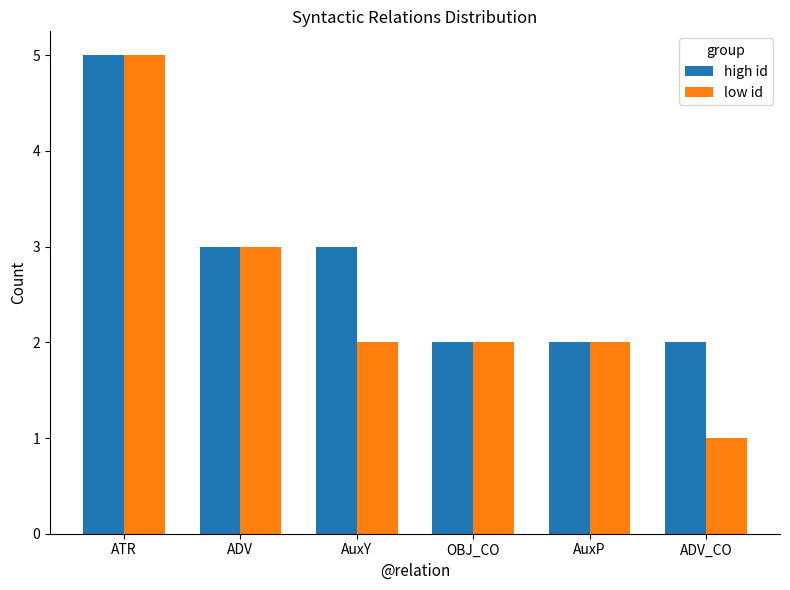

Does the chart contain any negative values?

No